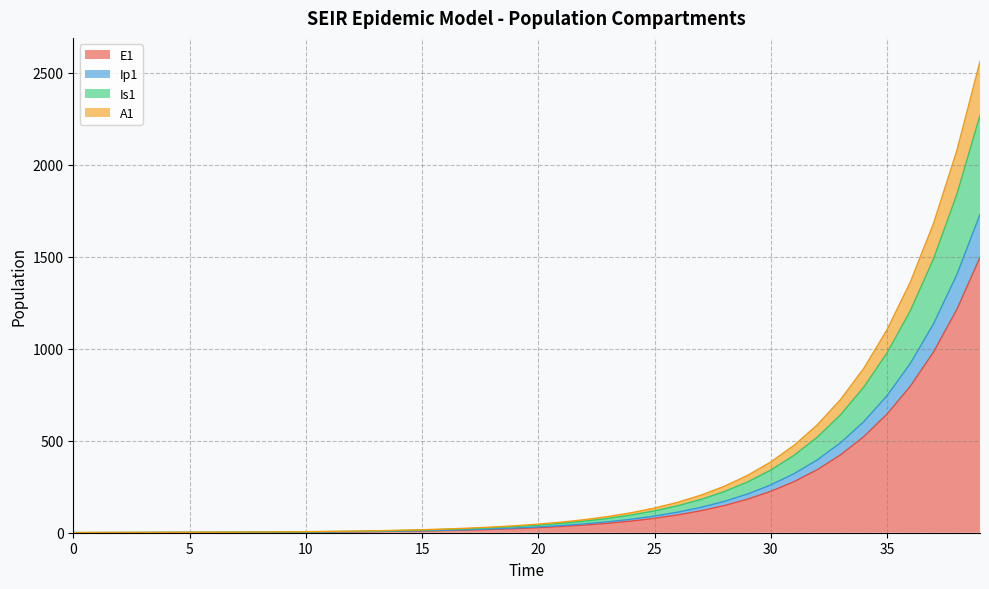

True or false: Is1 and Ip1 intersect in this chart.

False